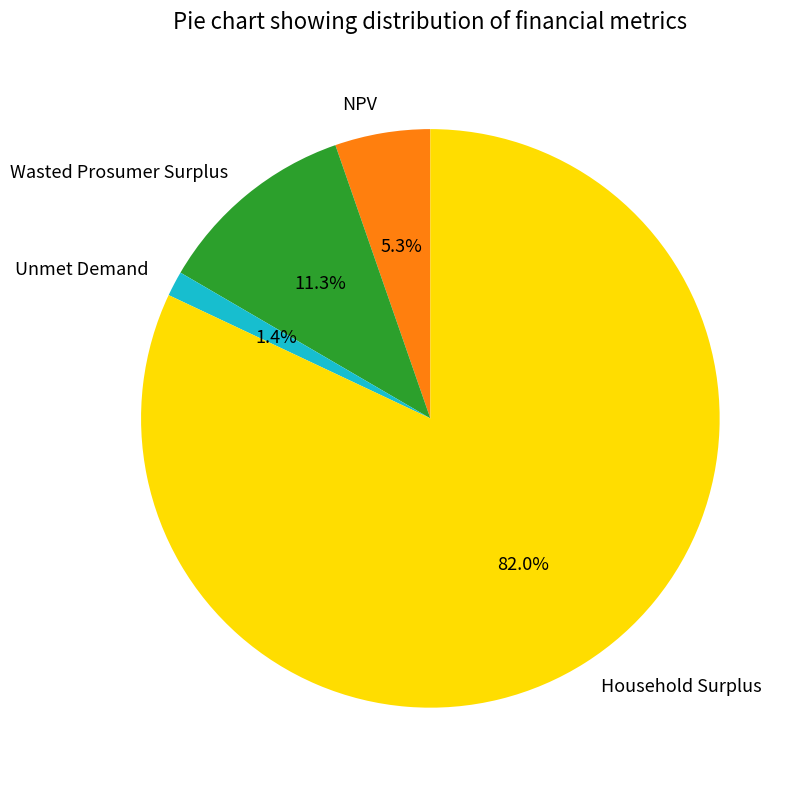

Combined, what portion of the pie is Wasted Prosumer Surplus and Household Surplus?

93.3%